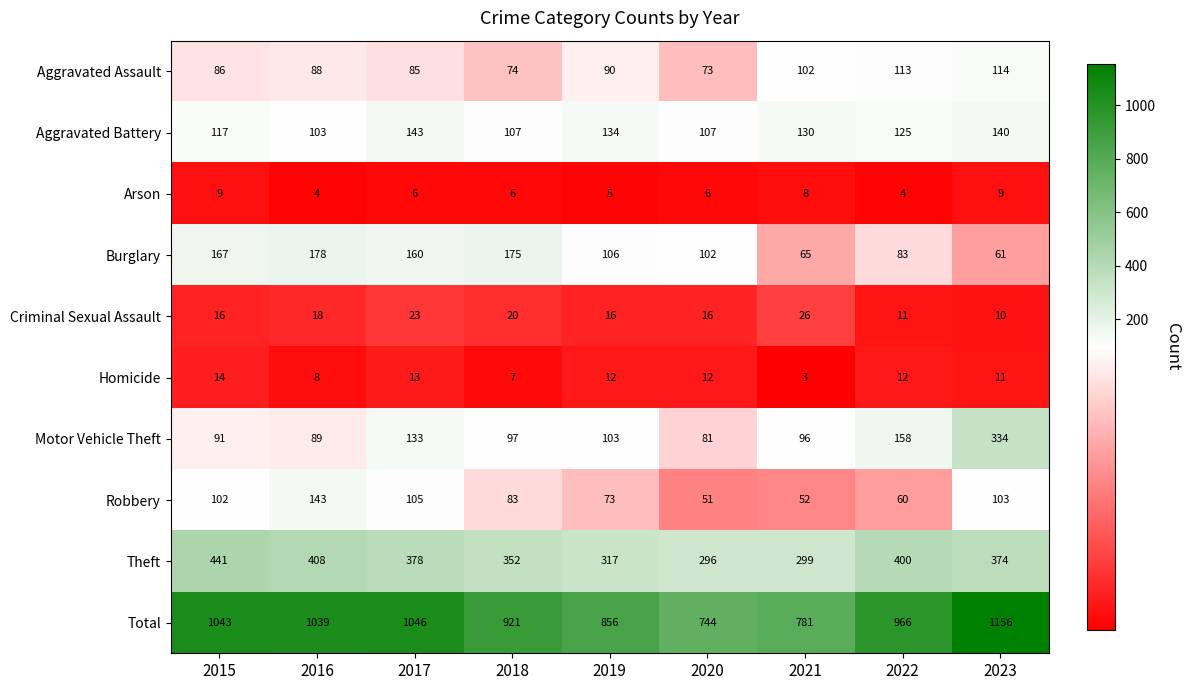

How many distinct data groups are displayed?

10